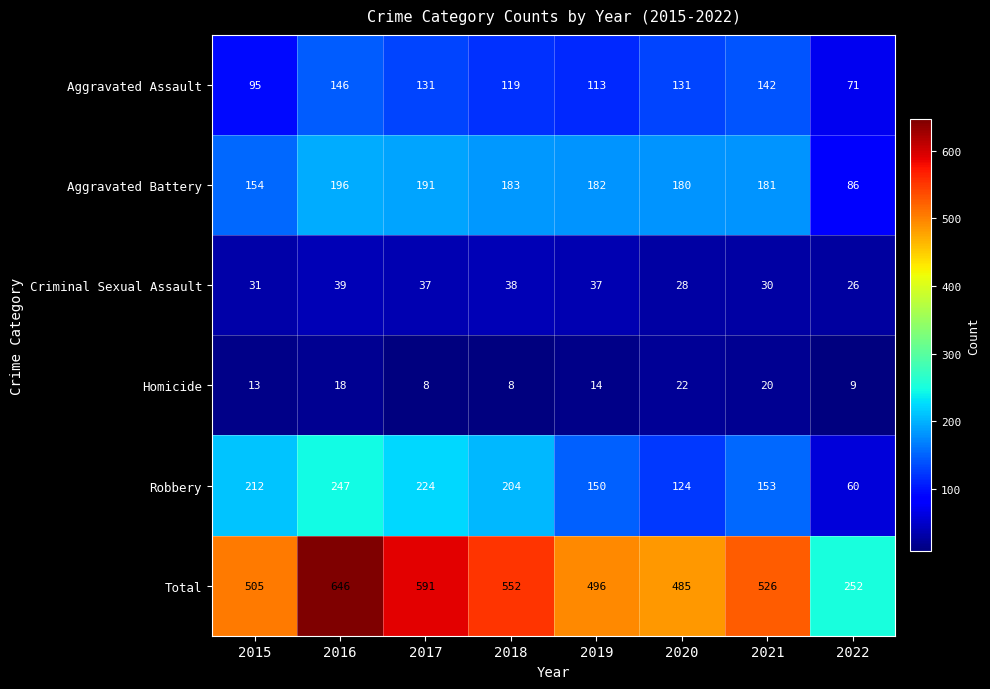

What is the difference between the Total values at 2020 and 2022?

233